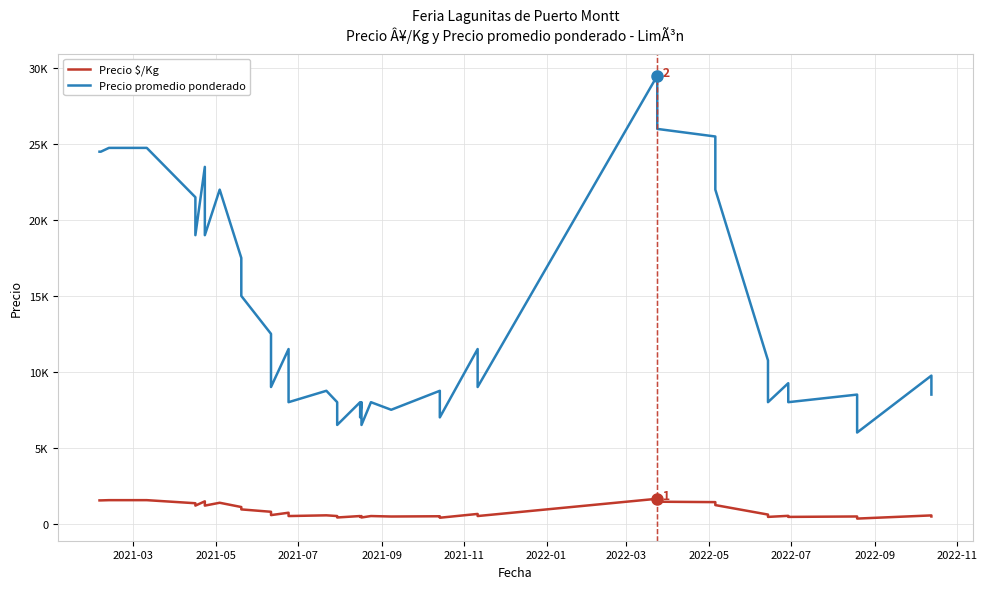

The value of Precio promedio ponderado at 17 is 3409. True or false?

False